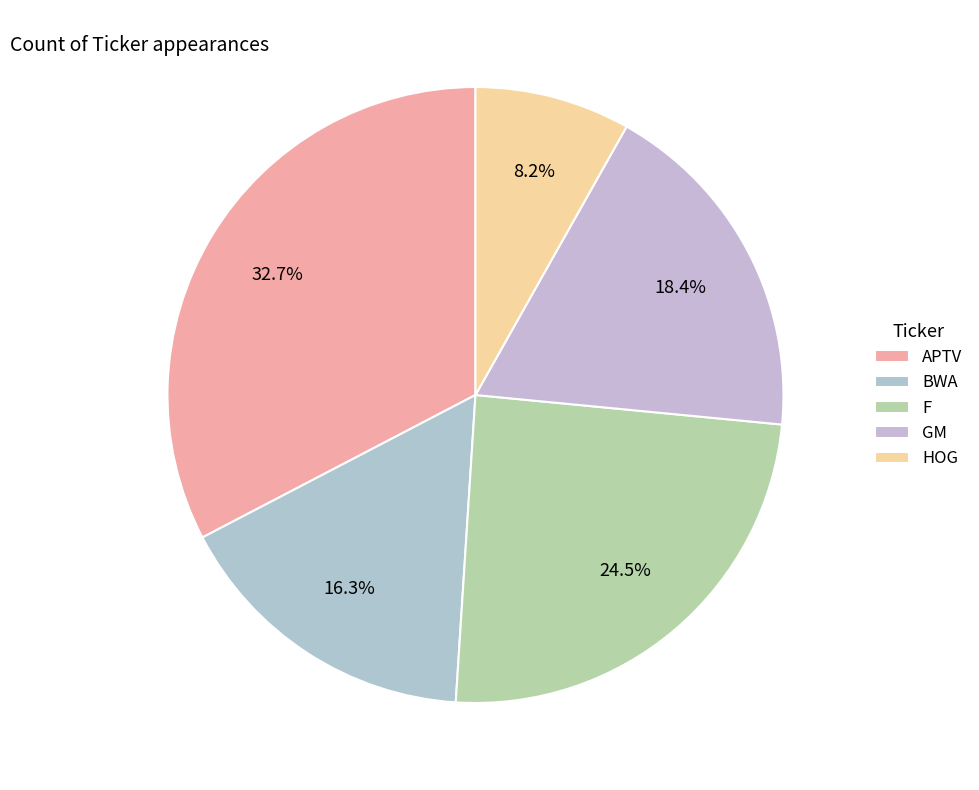

What percentage is the BWA slice, to the nearest percent?

16%